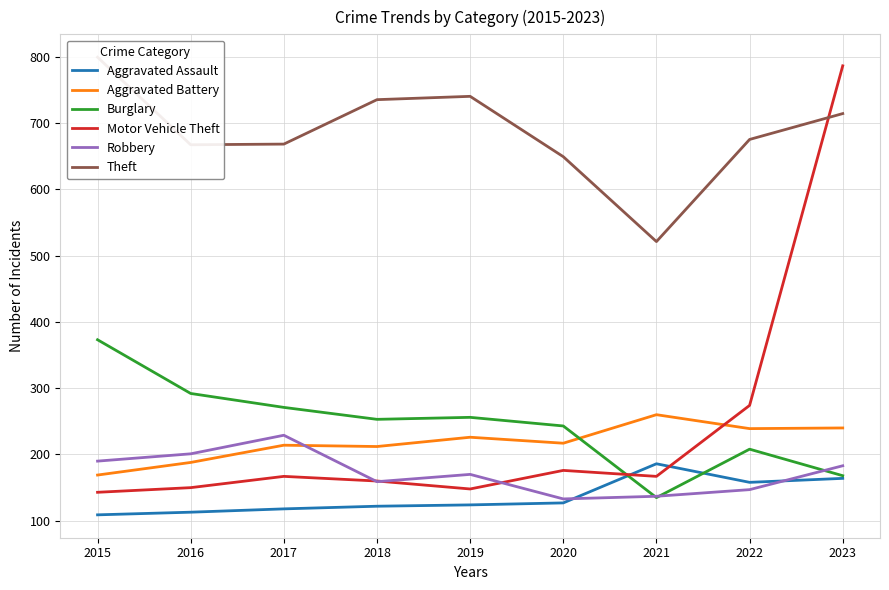

At which label does Theft first exceed 675?

2015